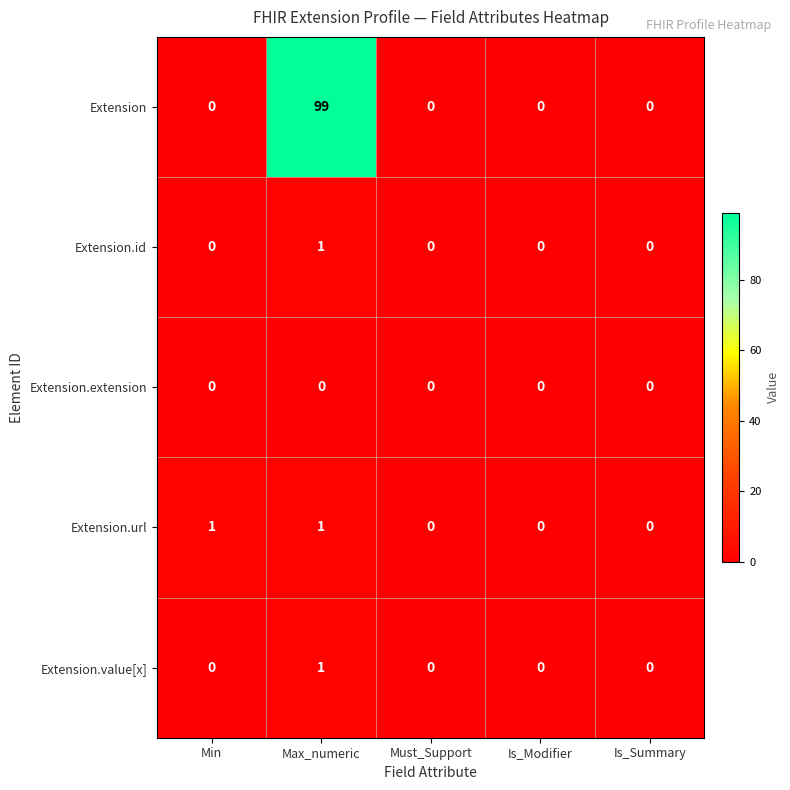

Reading right to left, list all the values displayed in this chart.

Extension: Is_Summary=0	Is_Modifier=0	Must_Support=0	Max_numeric=99	Min=0
Extension.id: Is_Summary=0	Is_Modifier=0	Must_Support=0	Max_numeric=1	Min=0
Extension.extension: Is_Summary=0	Is_Modifier=0	Must_Support=0	Max_numeric=0	Min=0
Extension.url: Is_Summary=0	Is_Modifier=0	Must_Support=0	Max_numeric=1	Min=1
Extension.value[x]: Is_Summary=0	Is_Modifier=0	Must_Support=0	Max_numeric=1	Min=0